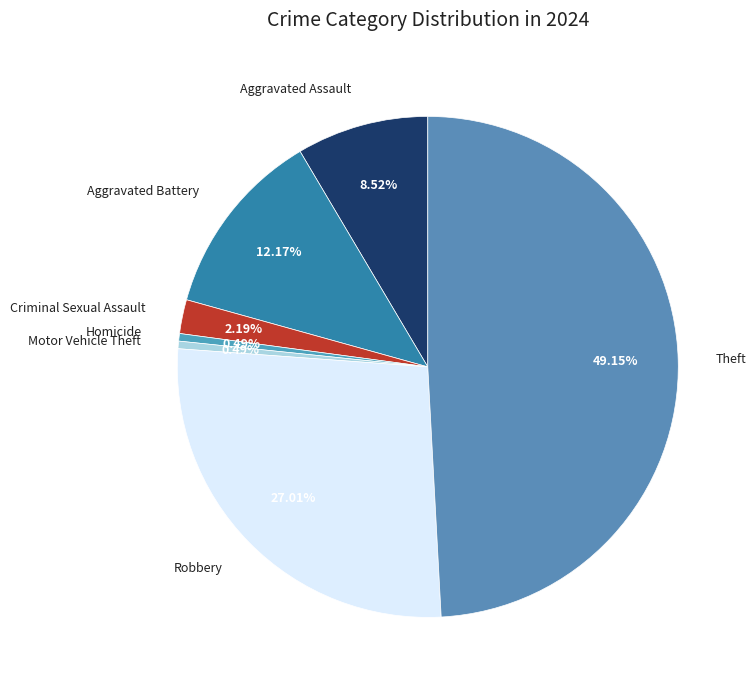

Is it true that Theft is 49% of the pie?

True